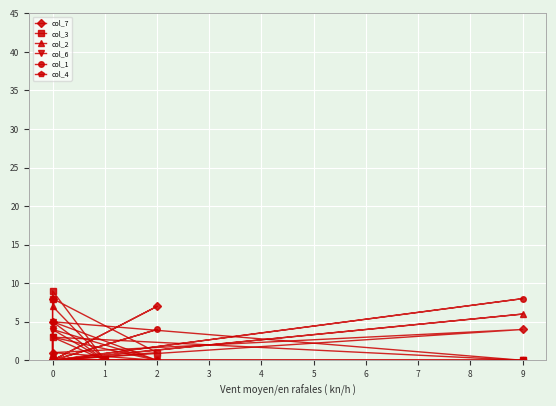

What is the sum of all col_3 values?

21